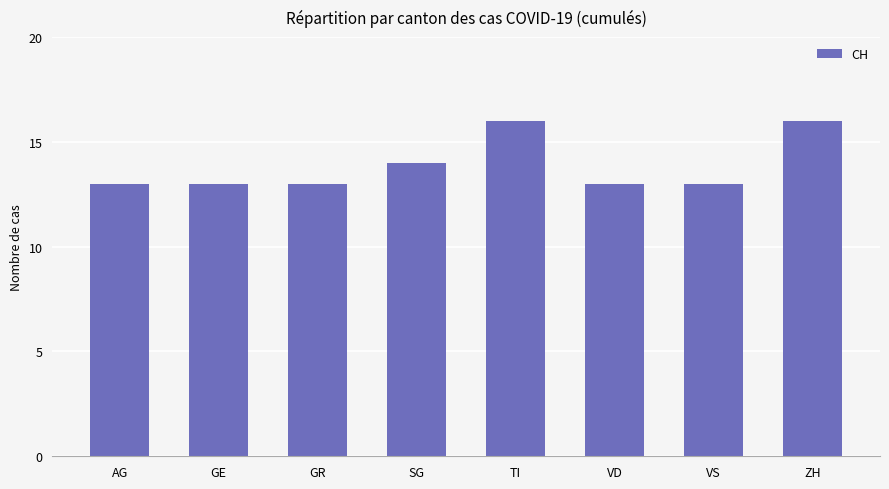

What is the change in value from VD to ZH?

+3